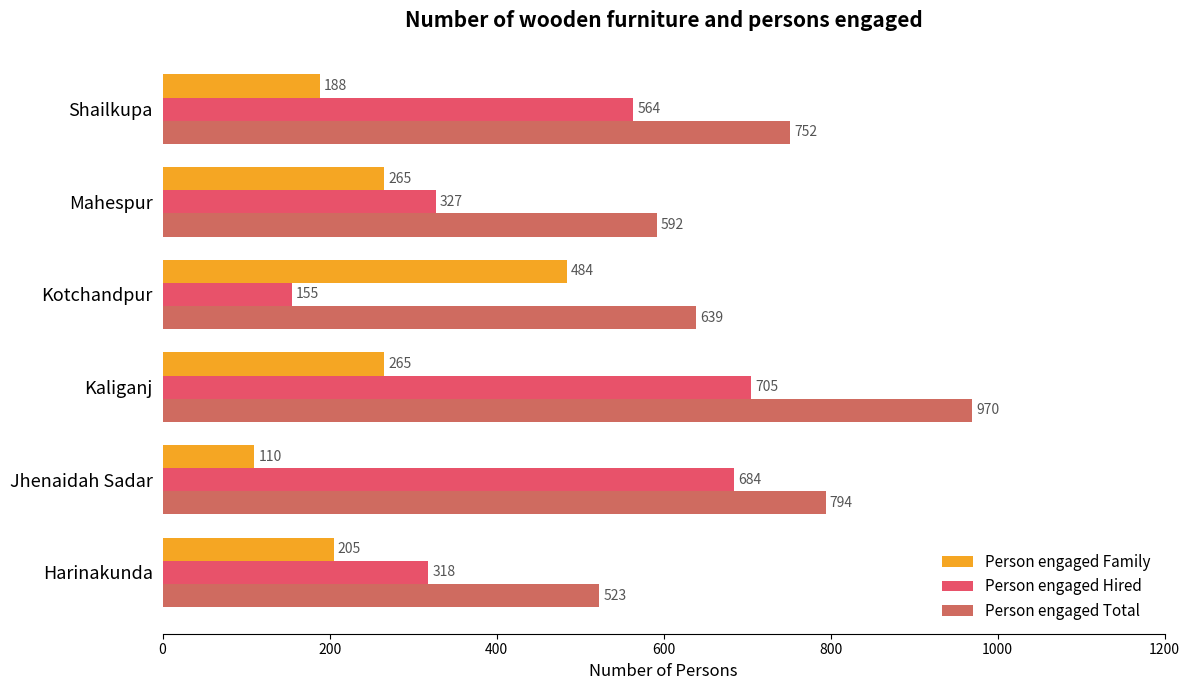

What is the difference between the second highest and minimum values in the Person engaged Family series?

155